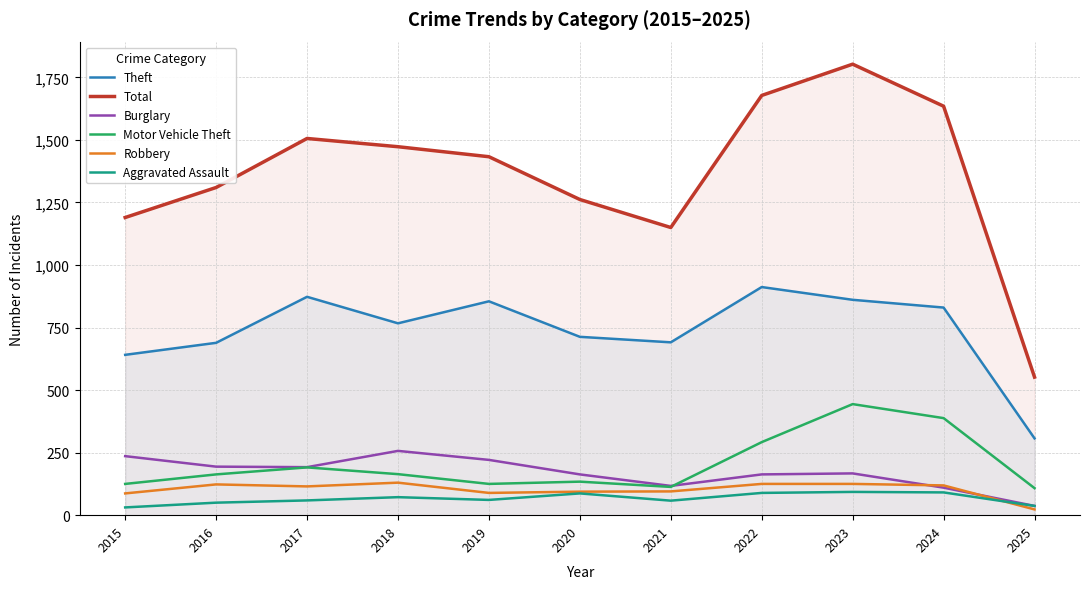

How many times do Burglary and Motor Vehicle Theft cross each other?

1